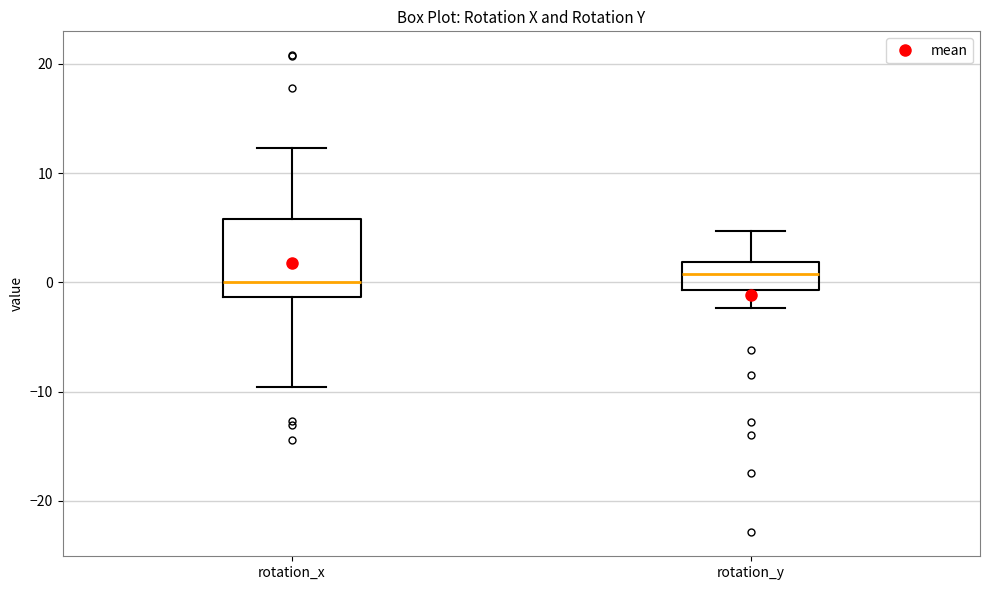

Where does the upper whisker of the box for rotation_x end on the y-axis? The values are not printed on the chart, so give them approximately, as read against the axis.

12